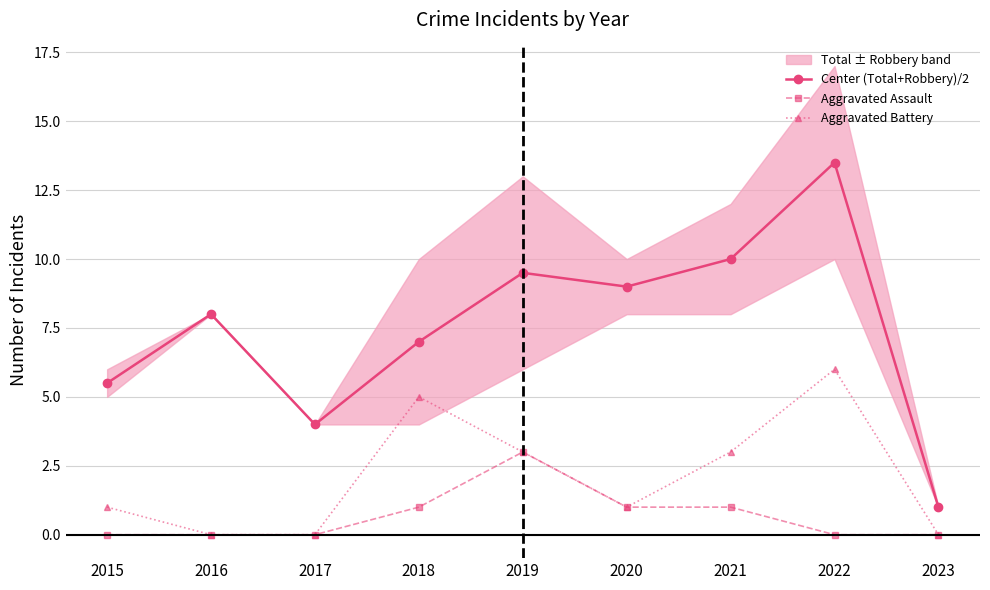

Which category has the lowest value in the Aggravated Assault series?

2015